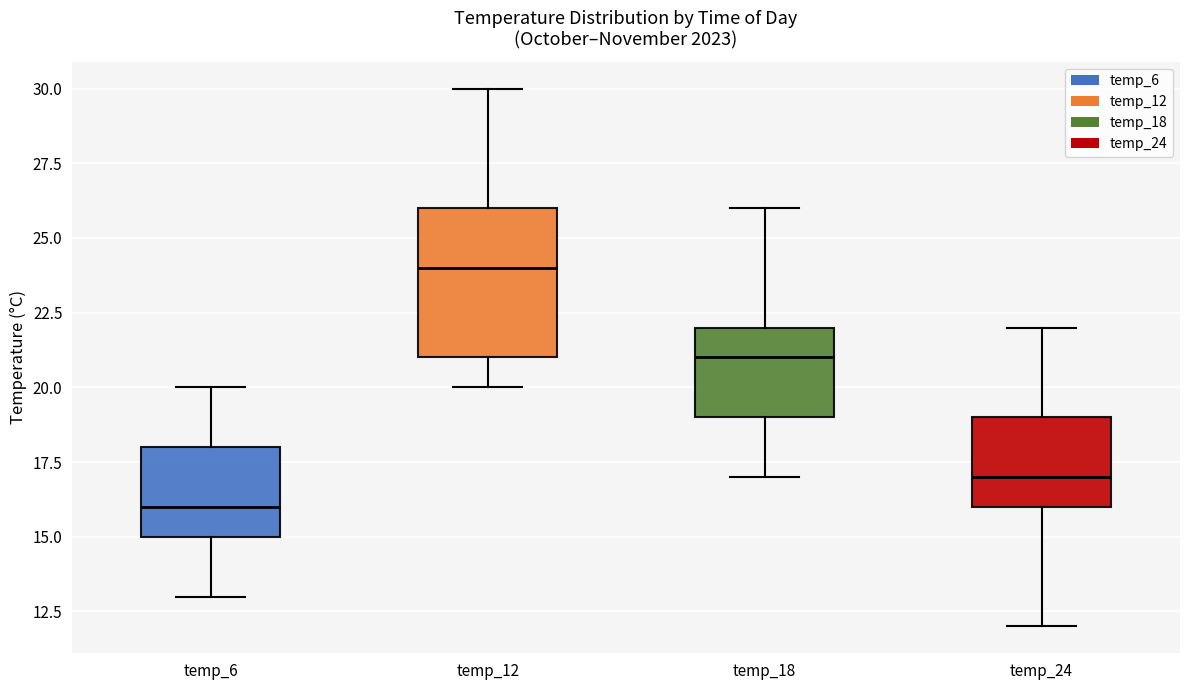

Reading left to right, transcribe this box plot: for each box, give where its median line is, the range the box spans, and where its two whiskers end, as read against the y-axis. The values are not printed on the chart, so give them approximately, as read against the axis.

temp_6: median 16, box 15 to 18, whiskers 13 to 20
temp_12: median 24, box 21 to 26, whiskers 20 to 30
temp_18: median 21, box 19 to 22, whiskers 17 to 26
temp_24: median 17, box 16 to 19, whiskers 12 to 22